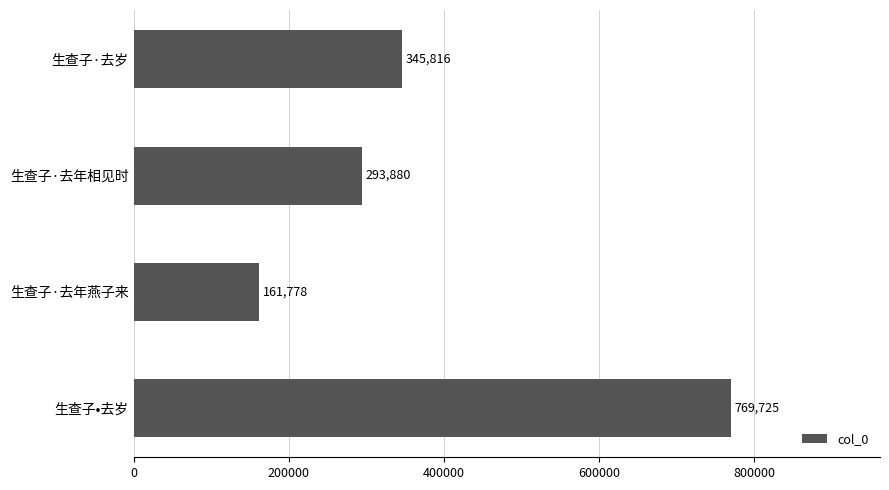

How many bars are there in total?

4